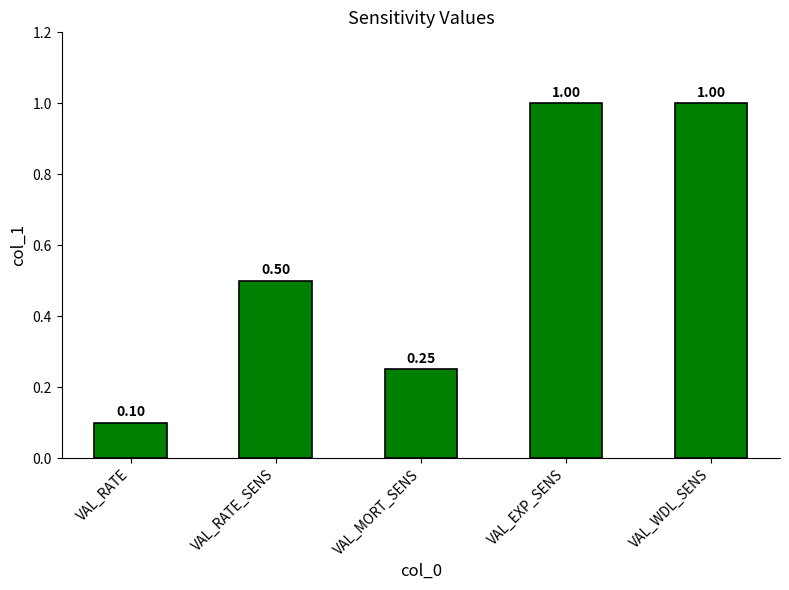

What is the difference between the values at VAL_EXP_SENS and VAL_RATE_SENS?

0.5